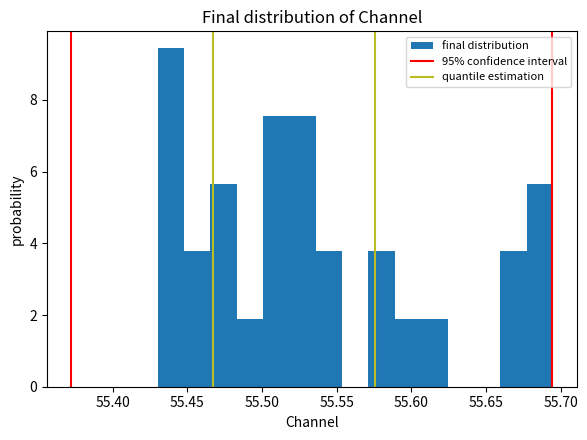

Around what value on the x-axis is the tallest bar? Give the approximate position of its centre, as read against the axis.

55.440